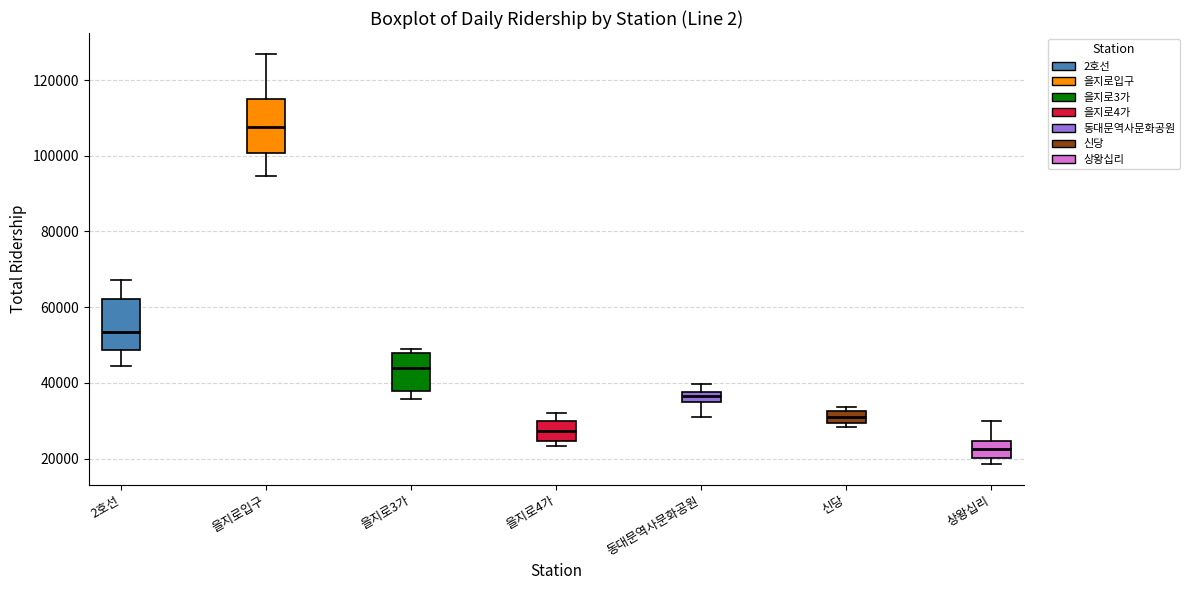

Where does the lower whisker of the box for 을지로3가 end on the y-axis? The values are not printed on the chart, so give them approximately, as read against the axis.

36000